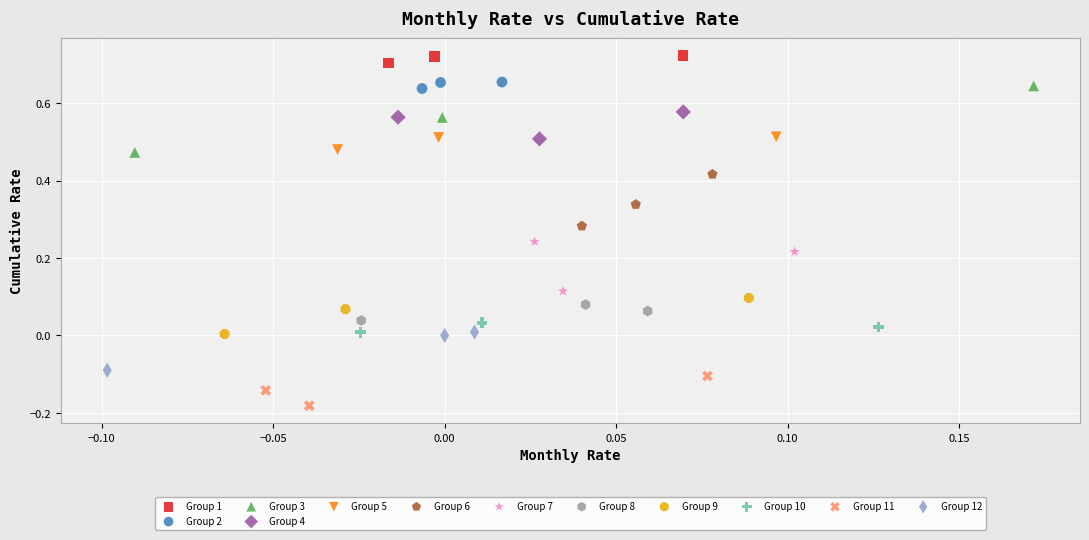

Which series reaches the minimum Y coordinate?

Group 11